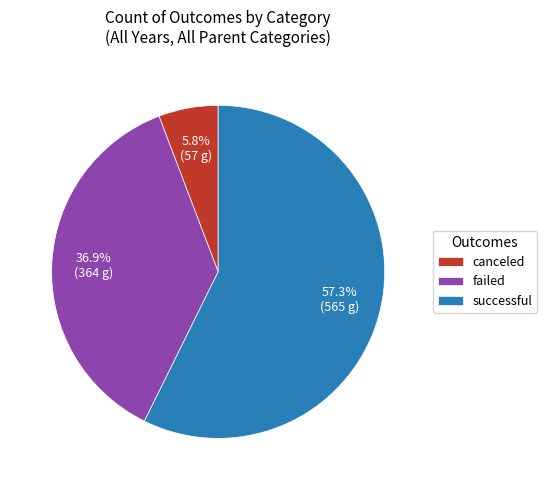

Which has a higher value, successful or failed?

successful